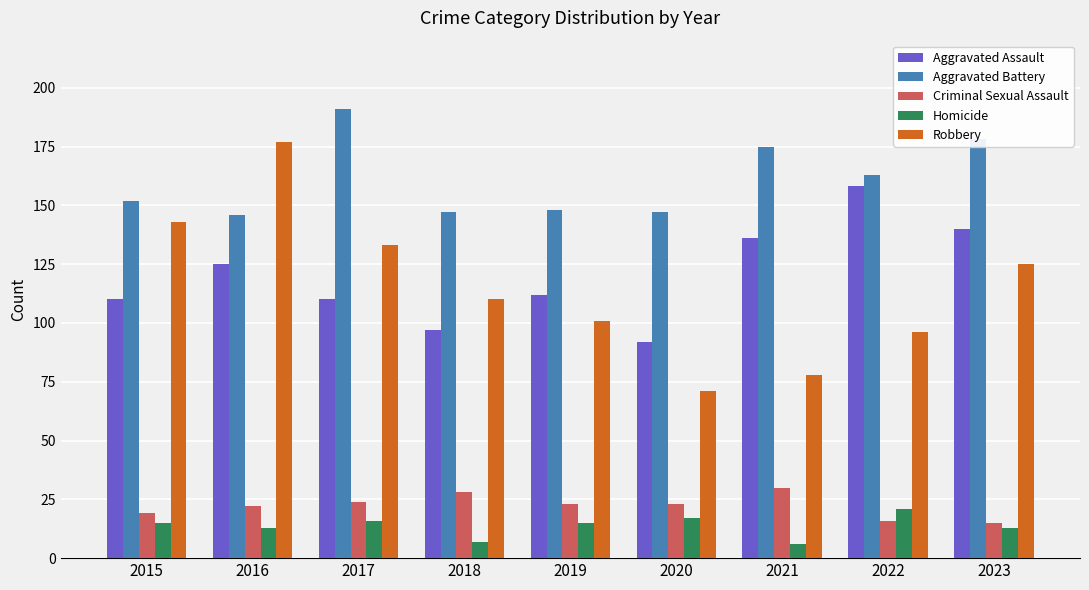

Is the value of Aggravated Battery at 2017 greater than the value of Aggravated Assault at 2015?

Yes